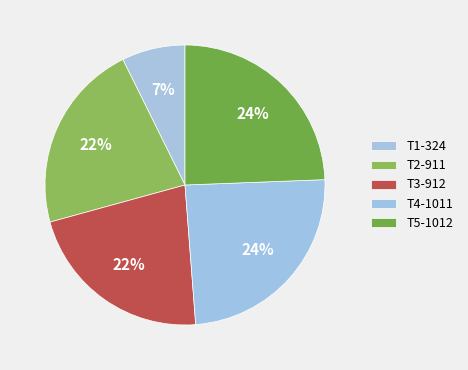

Which has a higher value, T2-911 or T1-324?

T2-911